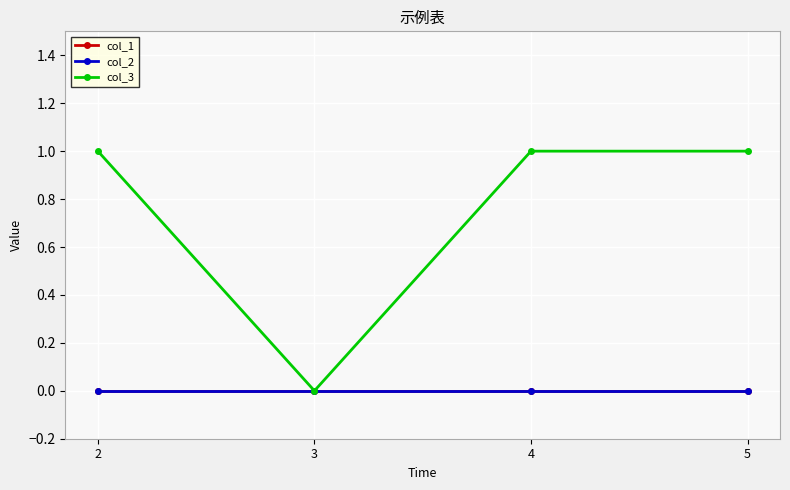

Reading left to right, what are all the values shown in this chart?

col_1: 0	0	0	0
col_2: 0	0	0	0
col_3: 1	0	1	1